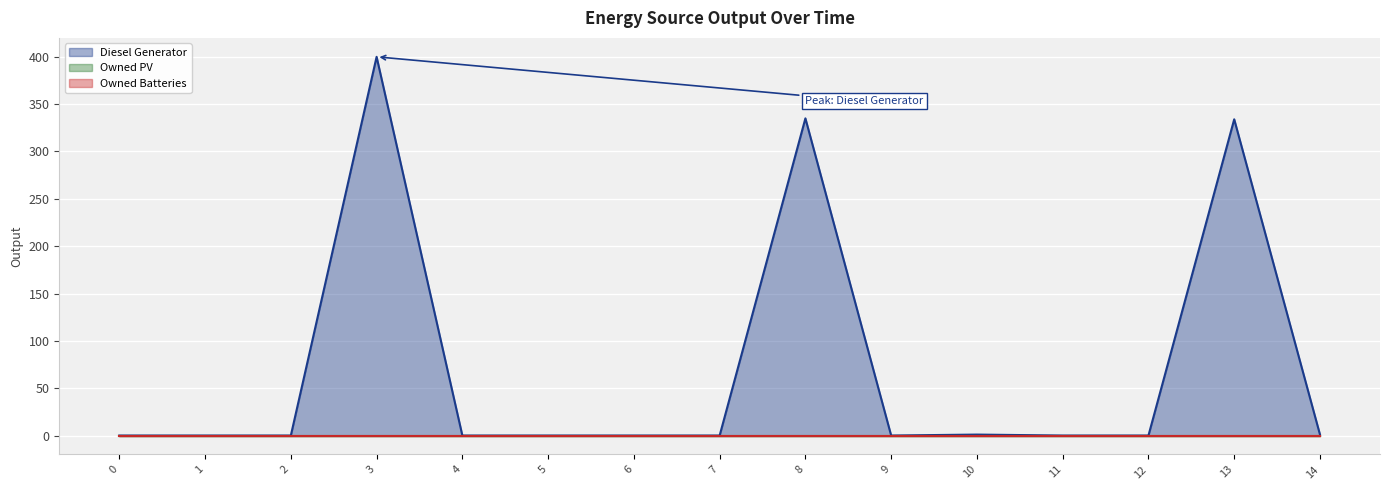

True or false: Owned Batteries and Owned PV cross at least once.

False